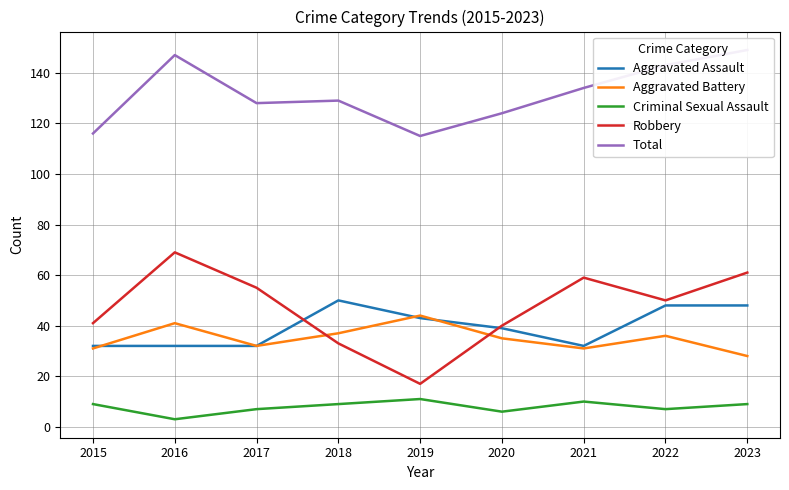

True or false: Aggravated Assault and Total cross at least once.

False